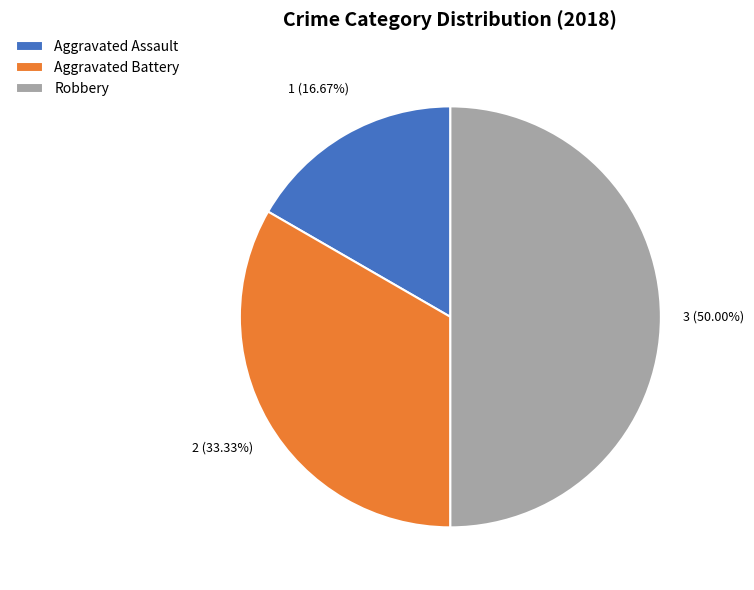

How many segments does this pie chart have?

3